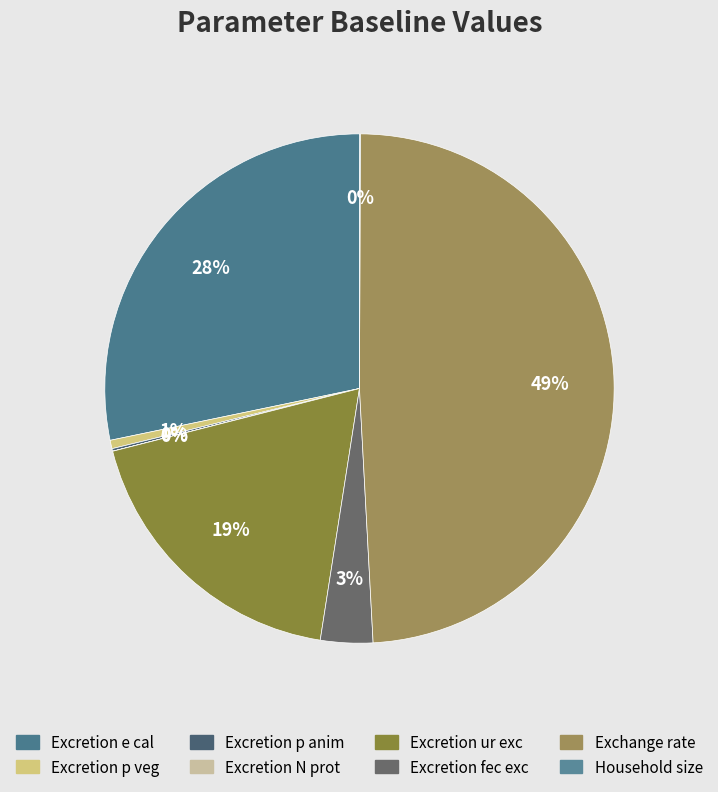

What is the largest slice in the pie chart?

Exchange rate